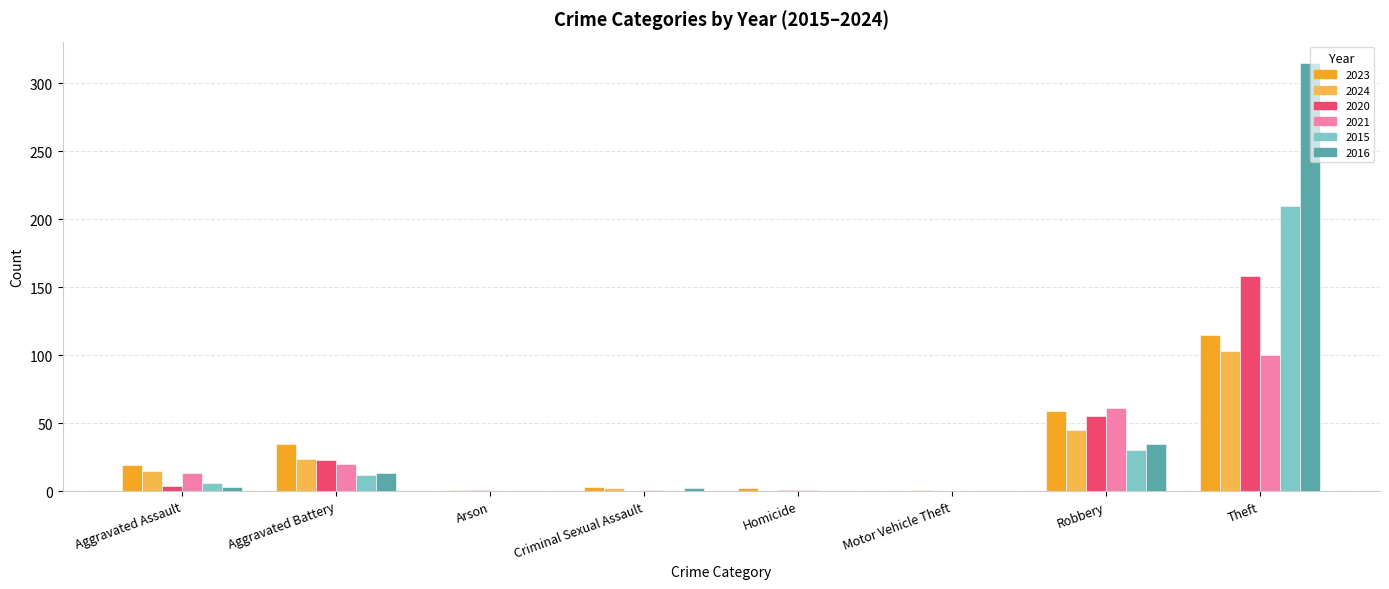

Count the number of data series in this chart.

6